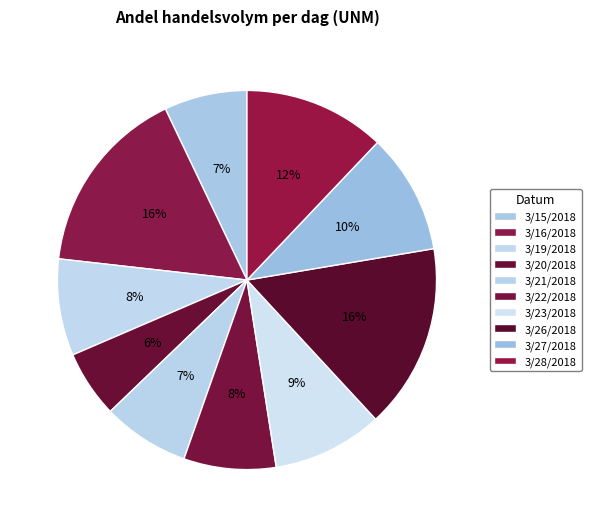

To the nearest percent, what is the difference between the 3/23/2018 and 3/28/2018 slice percentages?

3%